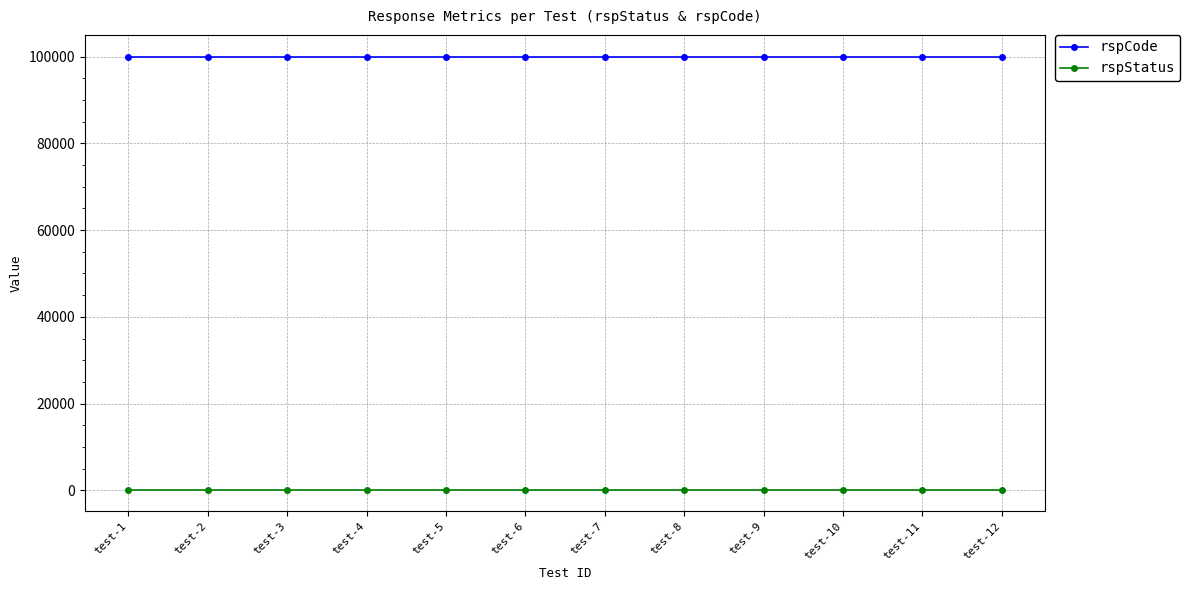

Which series has the largest total across all categories?

rspCode